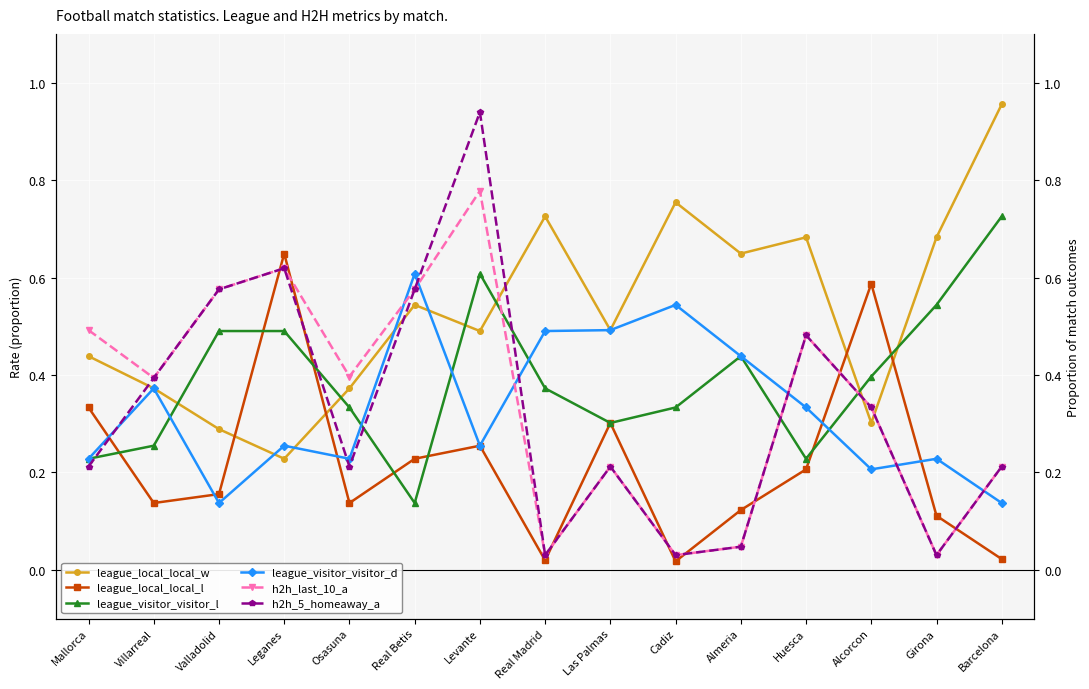

What is the sum of the league_visitor_visitor_d values at Osasuna and Huesca?

0.6